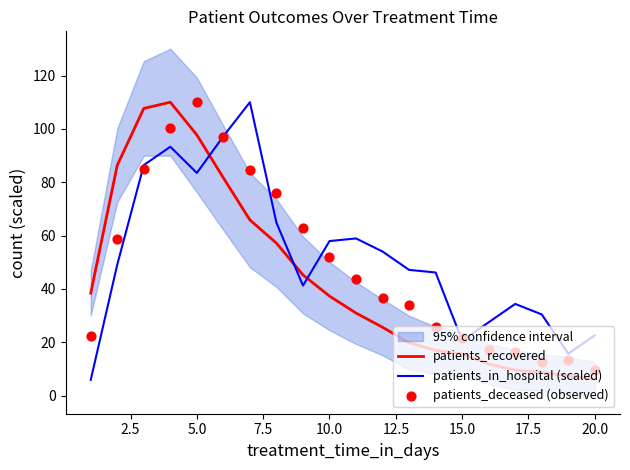

Which series has the largest total across all categories?

patients_in_hospital (scaled)